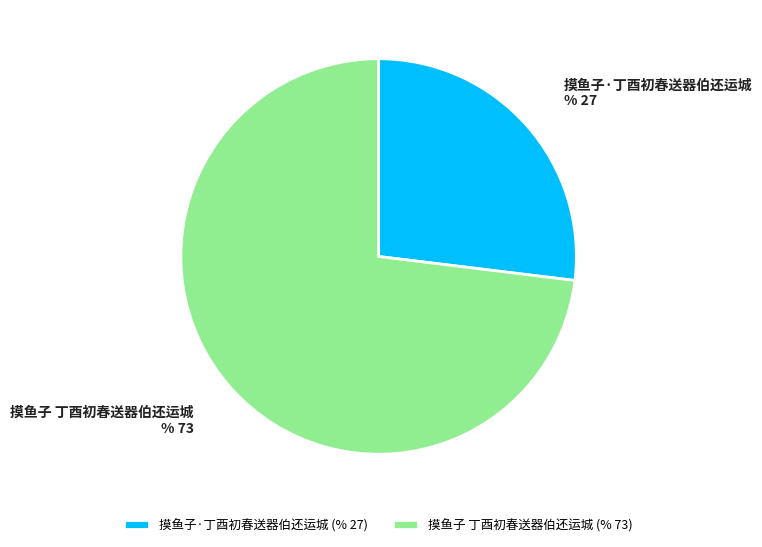

Is it true that 摸鱼子 丁酉初春送器伯还运城 is 59% of the pie?

False